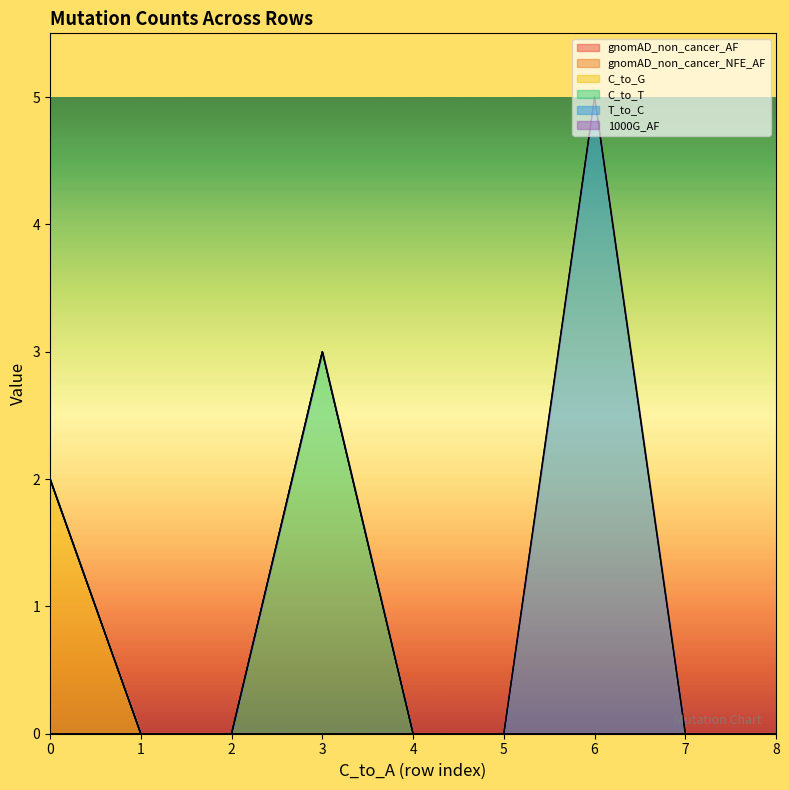

How many lines are shown in the chart?

6